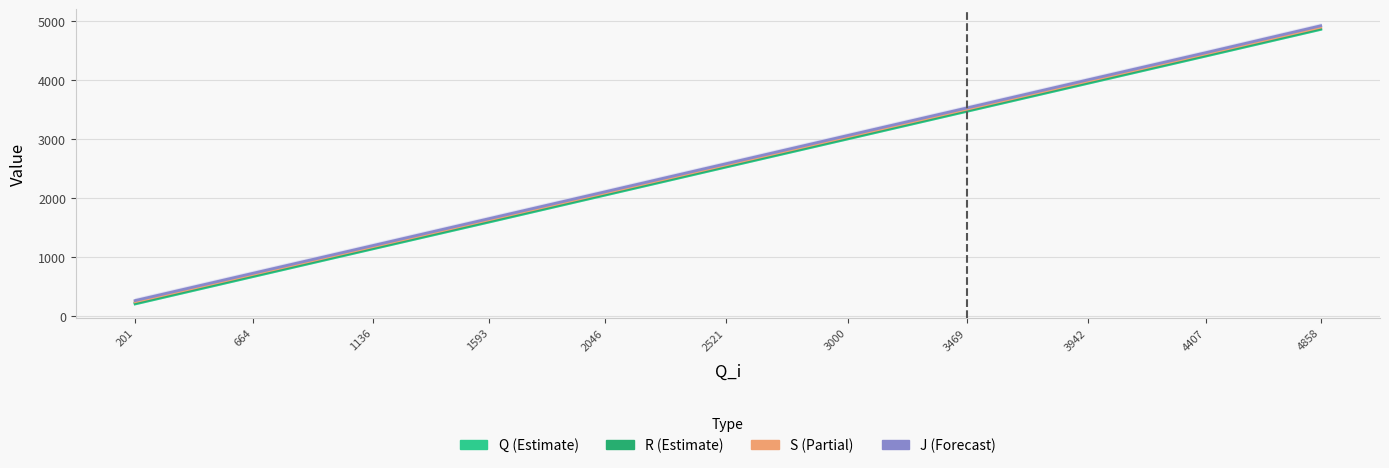

What is the sum of the J values at 1593 and 201?

1917